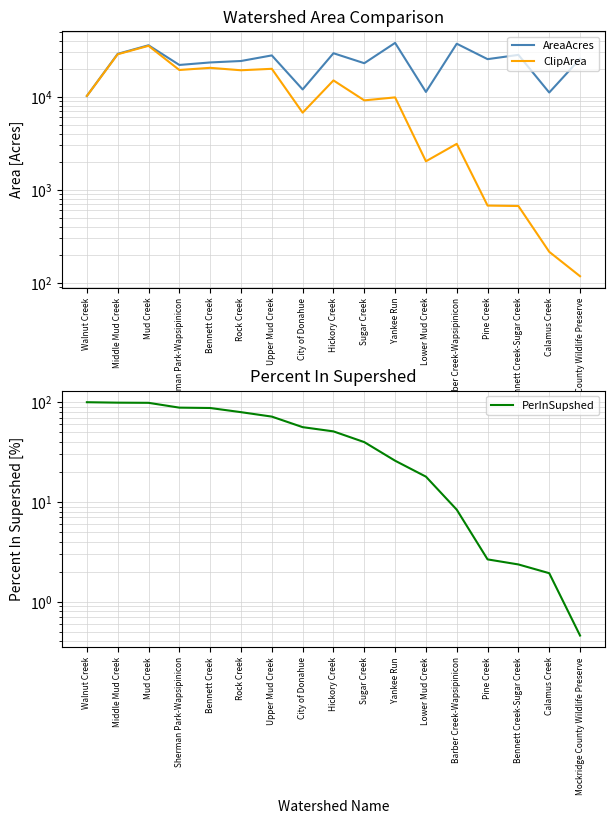

Which category has the highest value across all series?

Yankee Run